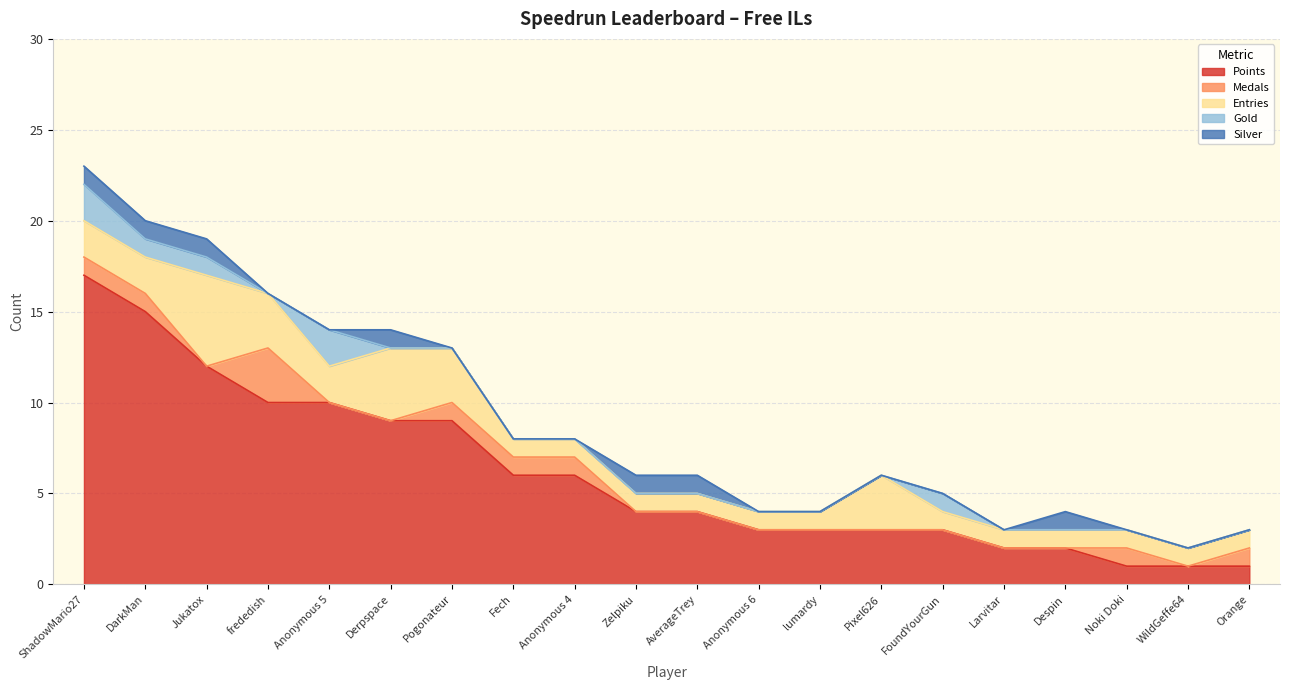

Which series has the largest total across all categories?

Points